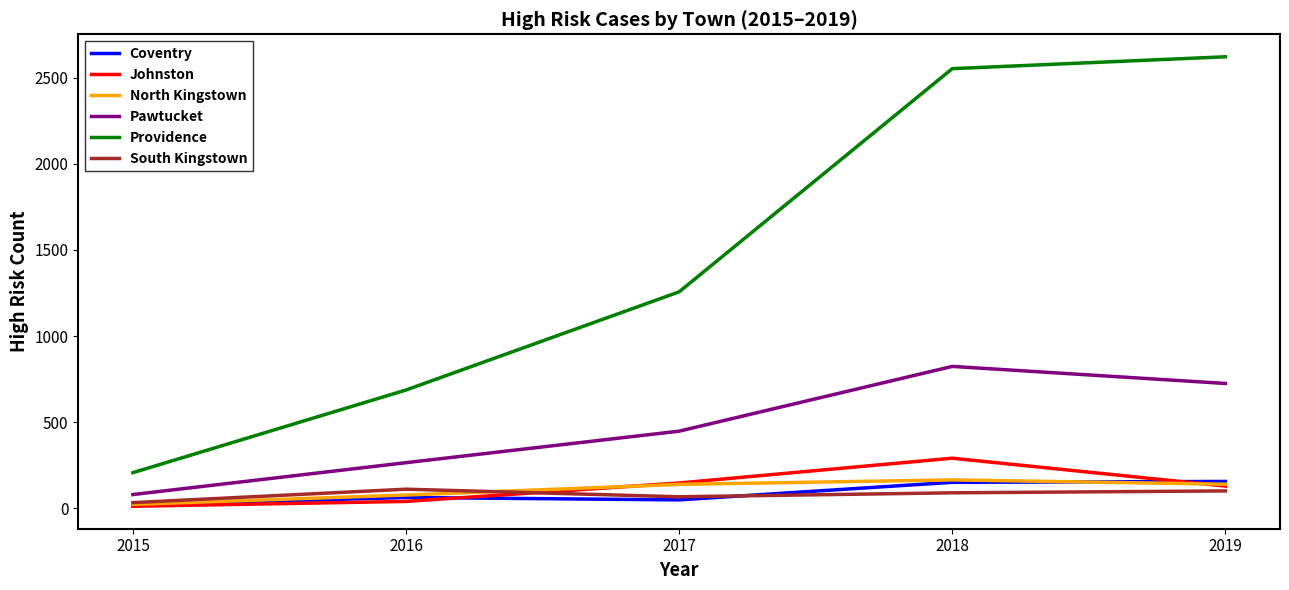

Which category has the highest value in the Providence series?

2019